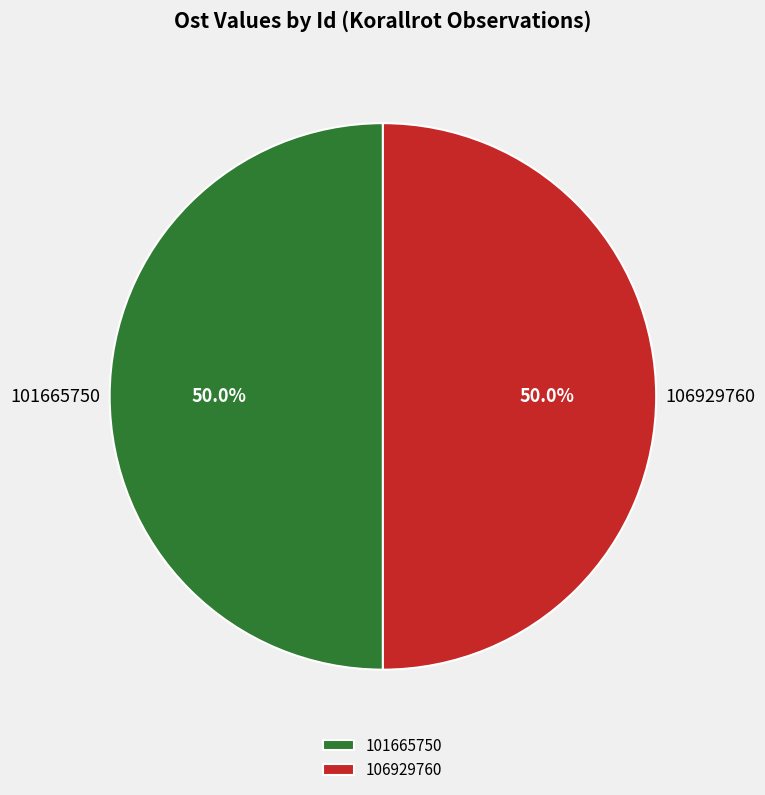

To the nearest percent, what percentage of the pie is 101665750?

50%